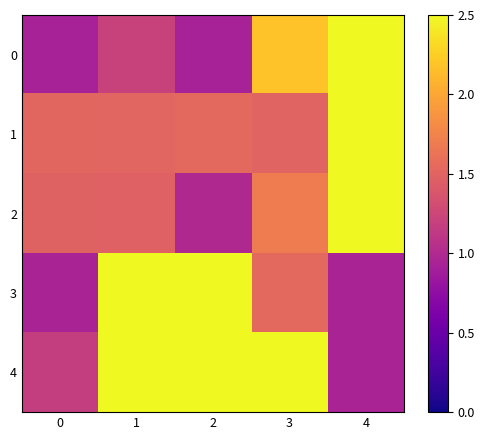

Reading left to right, transcribe all the data shown in this chart.

0: 0=0.9	1=1.2	2=0.9	3=2.2	4=4.4
1: 0=1.5	1=1.5	2=1.5	3=1.5	4=4.1
2: 0=1.5	1=1.5	2=1.0	3=1.7	4=2.9
3: 0=0.9	1=3.1	2=3.1	3=1.5	4=0.9
4: 0=1.2	1=3.1	2=3.1	3=2.6	4=0.9